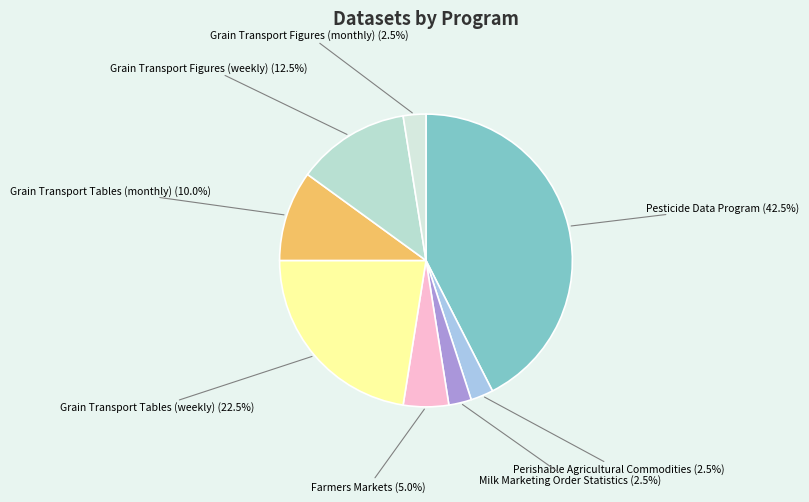

What portion of the pie excludes Farmers Markets?

95.0%